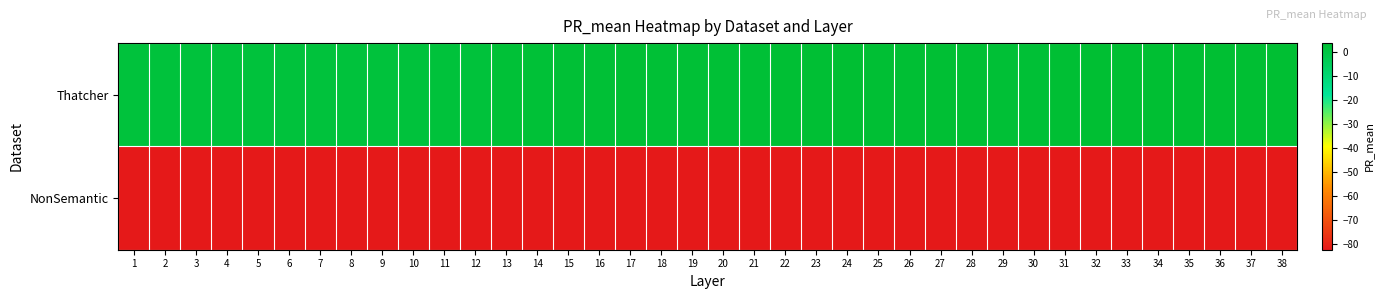

Reading right to left, extract all data points from this chart.

Thatcher: 38=3.8	37=3.6	36=3.6	35=3.6	34=3.6	33=3.6	32=3.6	31=3.5	30=3.0	29=3.0	28=3.2	27=3.2	26=3.4	25=3.4	24=3.7	23=3.3	22=3.3	21=2.9	20=2.9	19=3.1	18=3.1	17=3.4	16=3.0	15=3.0	14=2.6	13=2.6	12=2.1	11=2.1	10=1.5	9=1.5	8=1.5	7=1.5	6=1.5	5=1.6	4=1.7	3=1.7	2=1.6	1=1.6
NonSemantic: 38=-82.5	37=-82.5	36=-82.5	35=-82.5	34=-82.5	33=-82.5	32=-82.5	31=-82.5	30=-82.5	29=-82.5	28=-82.5	27=-82.5	26=-82.5	25=-82.5	24=-82.5	23=-82.5	22=-82.5	21=-82.5	20=-82.5	19=-82.5	18=-82.5	17=-82.5	16=-82.5	15=-82.5	14=-82.5	13=-82.5	12=-82.5	11=-82.5	10=-82.5	9=-82.5	8=-82.5	7=-82.5	6=-82.5	5=-82.5	4=-82.5	3=-82.5	2=-82.5	1=-82.5